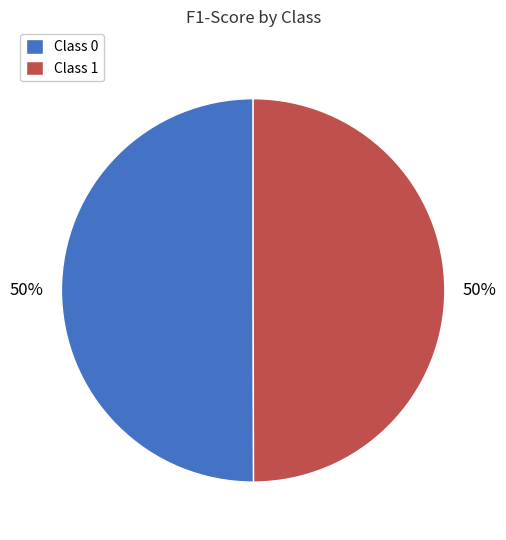

To the nearest percent, what is the combined percentage of Class 1 and Class 0?

100%